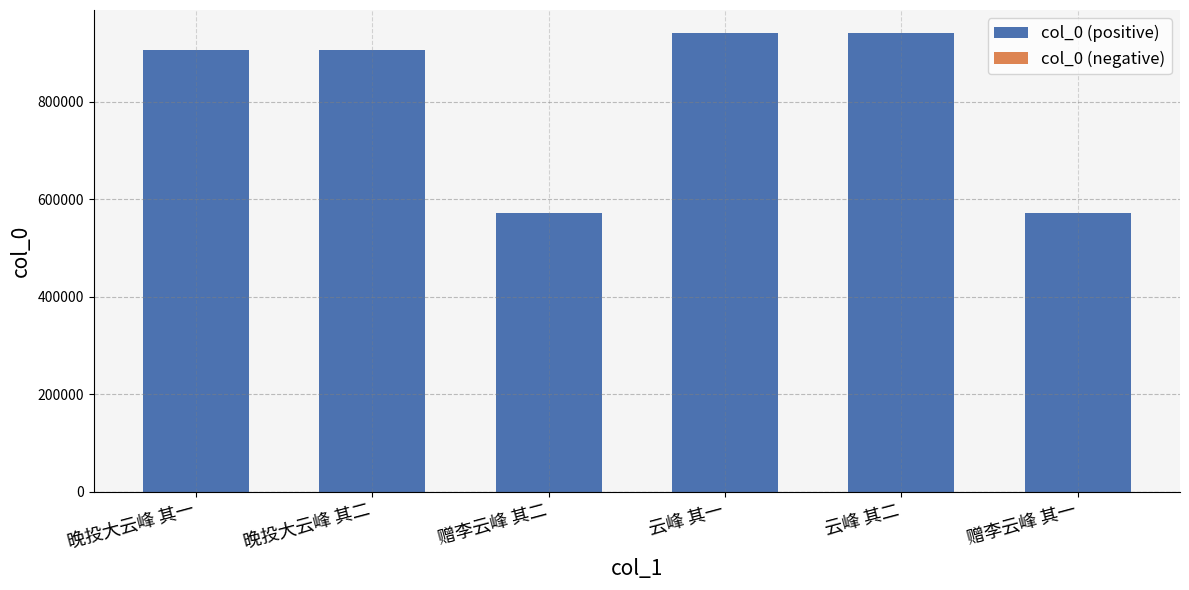

What is the smallest value displayed?

571802